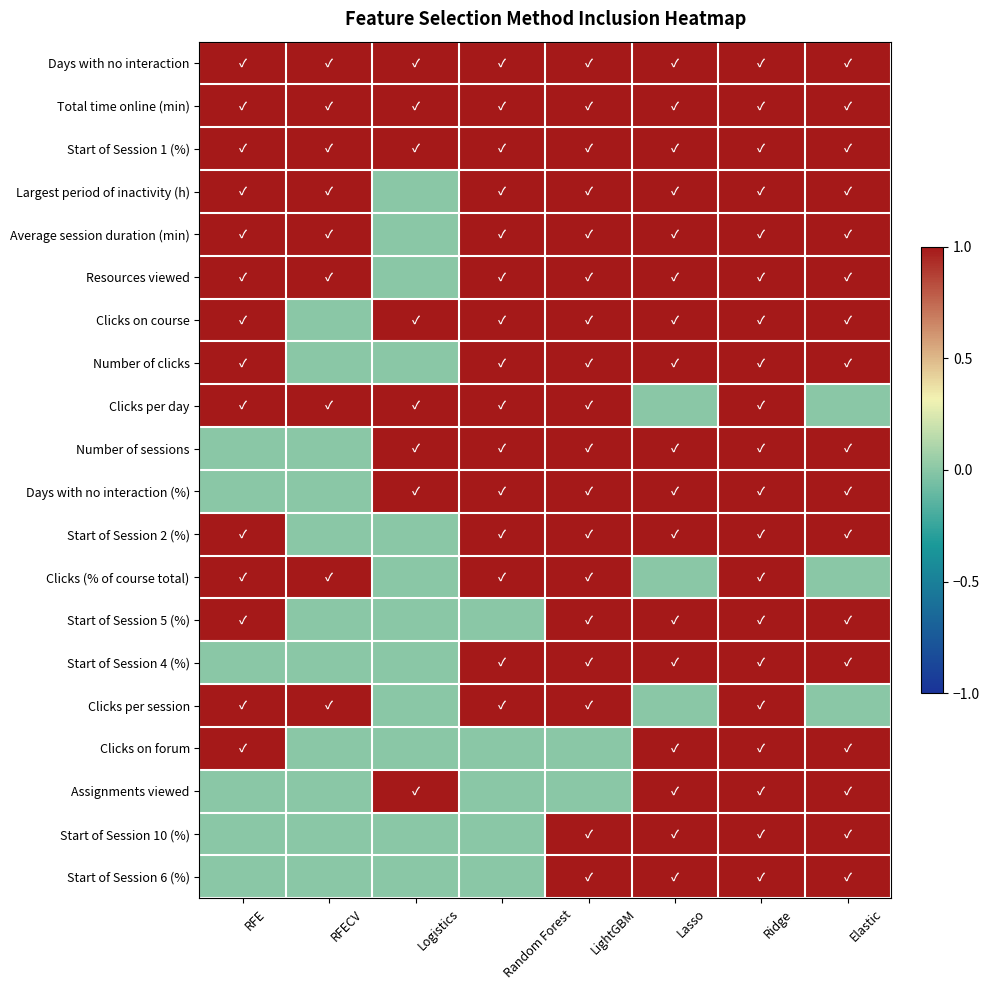

Reading left to right, list all the values displayed in this chart.

Days with no interaction: RFE=1	RFECV=1	Logistics=1	Random Forest=1	LightGBM=1	Lasso=1	Ridge=1	Elastic=1
Total time online (min): RFE=1	RFECV=1	Logistics=1	Random Forest=1	LightGBM=1	Lasso=1	Ridge=1	Elastic=1
Start of Session 1 (%): RFE=1	RFECV=1	Logistics=1	Random Forest=1	LightGBM=1	Lasso=1	Ridge=1	Elastic=1
Largest period of inactivity (h): RFE=1	RFECV=1	Logistics=0	Random Forest=1	LightGBM=1	Lasso=1	Ridge=1	Elastic=1
Average session duration (min): RFE=1	RFECV=1	Logistics=0	Random Forest=1	LightGBM=1	Lasso=1	Ridge=1	Elastic=1
Resources viewed: RFE=1	RFECV=1	Logistics=0	Random Forest=1	LightGBM=1	Lasso=1	Ridge=1	Elastic=1
Clicks on course: RFE=1	RFECV=0	Logistics=1	Random Forest=1	LightGBM=1	Lasso=1	Ridge=1	Elastic=1
Number of clicks: RFE=1	RFECV=0	Logistics=0	Random Forest=1	LightGBM=1	Lasso=1	Ridge=1	Elastic=1
Clicks per day: RFE=1	RFECV=1	Logistics=1	Random Forest=1	LightGBM=1	Lasso=0	Ridge=1	Elastic=0
Number of sessions: RFE=0	RFECV=0	Logistics=1	Random Forest=1	LightGBM=1	Lasso=1	Ridge=1	Elastic=1
Days with no interaction (%): RFE=0	RFECV=0	Logistics=1	Random Forest=1	LightGBM=1	Lasso=1	Ridge=1	Elastic=1
Start of Session 2 (%): RFE=1	RFECV=0	Logistics=0	Random Forest=1	LightGBM=1	Lasso=1	Ridge=1	Elastic=1
Clicks (% of course total): RFE=1	RFECV=1	Logistics=0	Random Forest=1	LightGBM=1	Lasso=0	Ridge=1	Elastic=0
Start of Session 5 (%): RFE=1	RFECV=0	Logistics=0	Random Forest=0	LightGBM=1	Lasso=1	Ridge=1	Elastic=1
Start of Session 4 (%): RFE=0	RFECV=0	Logistics=0	Random Forest=1	LightGBM=1	Lasso=1	Ridge=1	Elastic=1
Clicks per session: RFE=1	RFECV=1	Logistics=0	Random Forest=1	LightGBM=1	Lasso=0	Ridge=1	Elastic=0
Clicks on forum: RFE=1	RFECV=0	Logistics=0	Random Forest=0	LightGBM=0	Lasso=1	Ridge=1	Elastic=1
Assignments viewed: RFE=0	RFECV=0	Logistics=1	Random Forest=0	LightGBM=0	Lasso=1	Ridge=1	Elastic=1
Start of Session 10 (%): RFE=0	RFECV=0	Logistics=0	Random Forest=0	LightGBM=1	Lasso=1	Ridge=1	Elastic=1
Start of Session 6 (%): RFE=0	RFECV=0	Logistics=0	Random Forest=0	LightGBM=1	Lasso=1	Ridge=1	Elastic=1